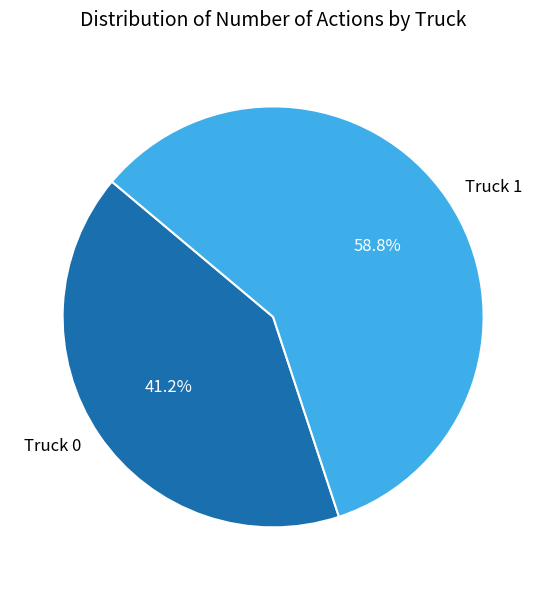

To the nearest percent, what percentage of the pie is Truck 0?

41%